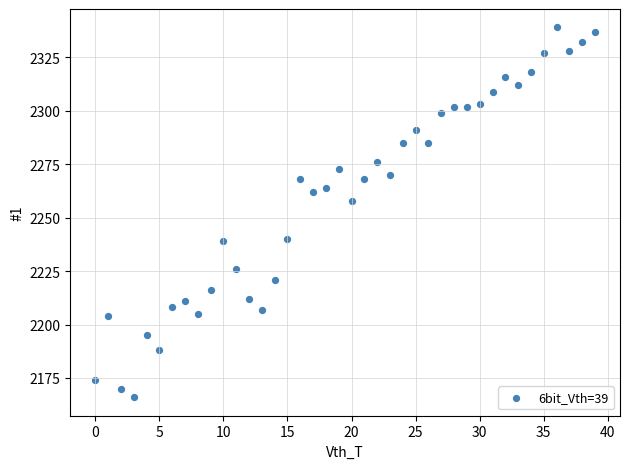

What Y value in the scatter plot is closest to 2252?

2258